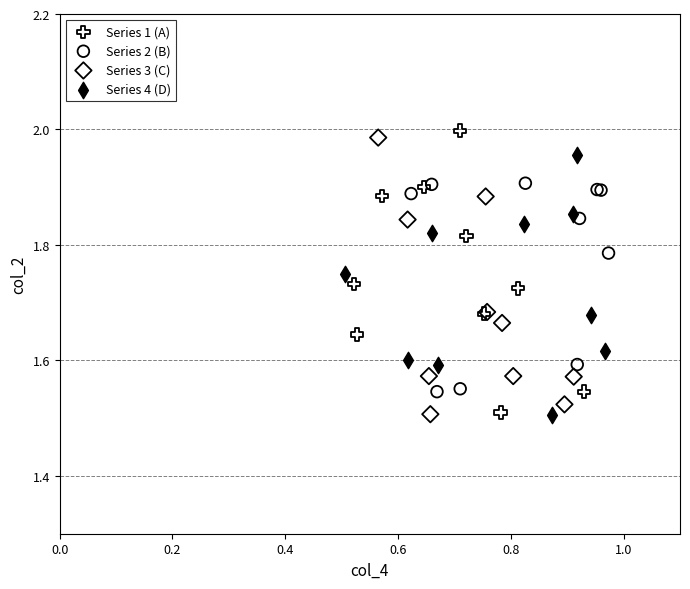

Which series has the widest spread of Y values?

Series 1 (A)